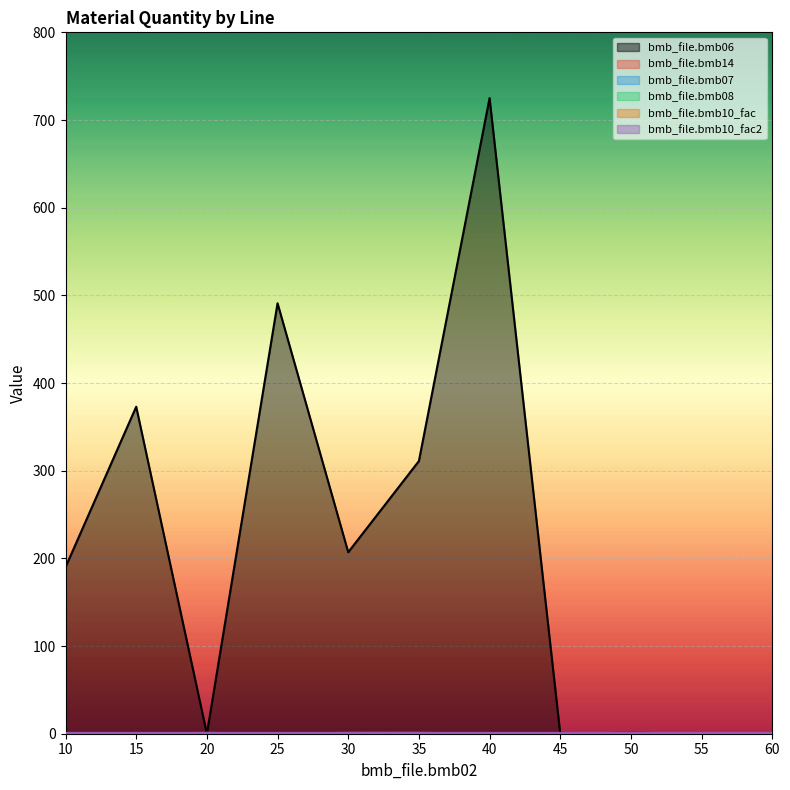

What are all the series names shown in the legend?

bmb_file.bmb06, bmb_file.bmb14, bmb_file.bmb07, bmb_file.bmb08, bmb_file.bmb10_fac, bmb_file.bmb10_fac2